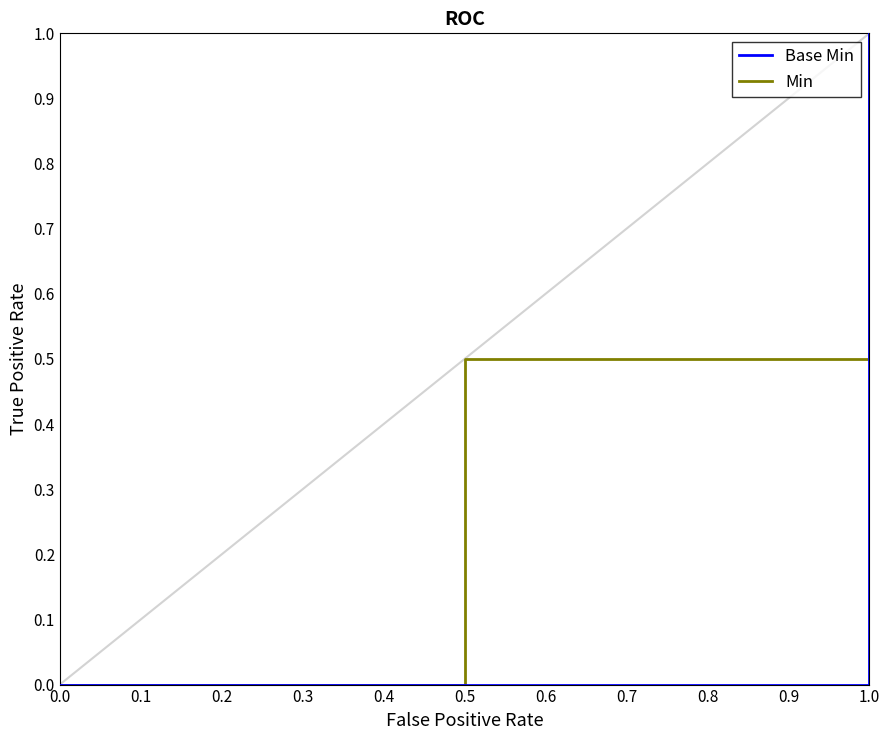

What are all the series names shown in the legend?

Base Min, Min